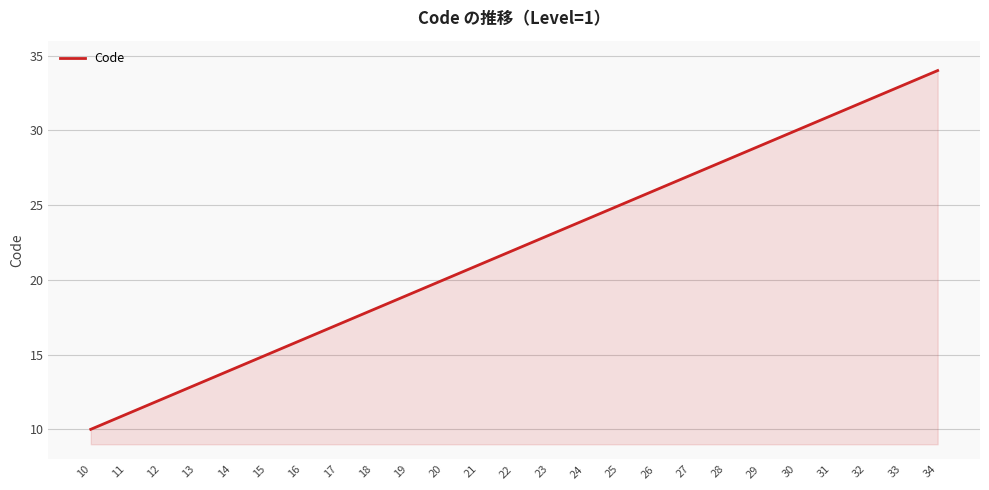

Reading left to right, transcribe all the data shown in this chart.

10	11	12	13	14	15	16	17	18	19	20	21	22	23	24	25	26	27	28	29	30	31	32	33	34